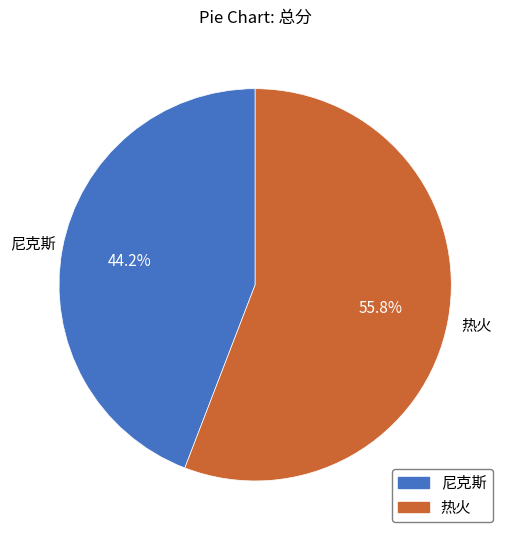

To the nearest percent, what is the combined percentage of 热火 and 尼克斯?

100%